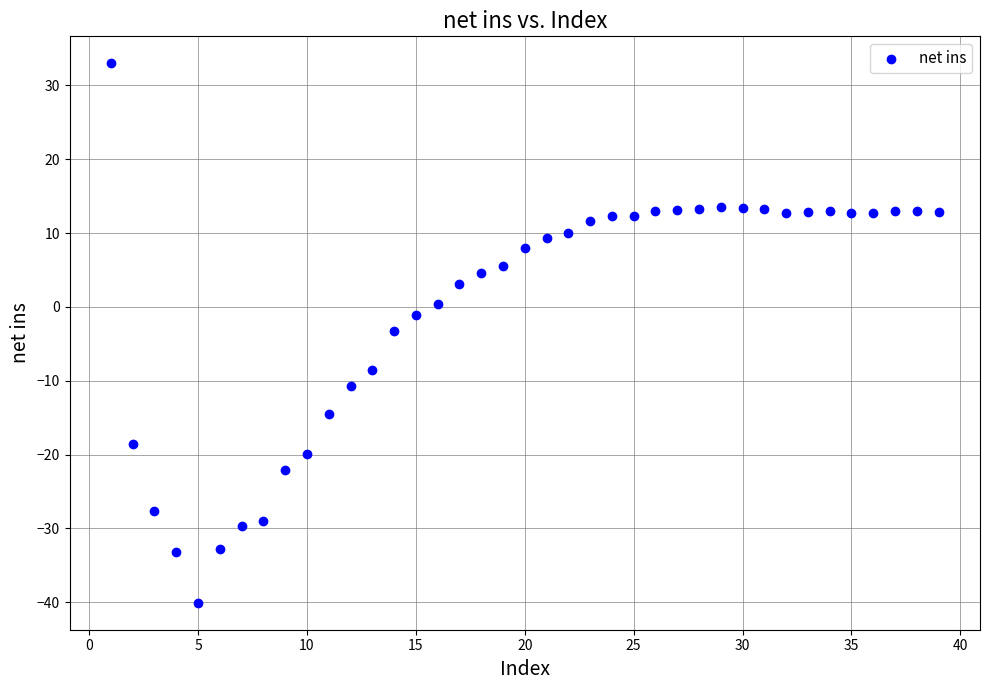

What is the range of Y values (max minus min)?

73.1